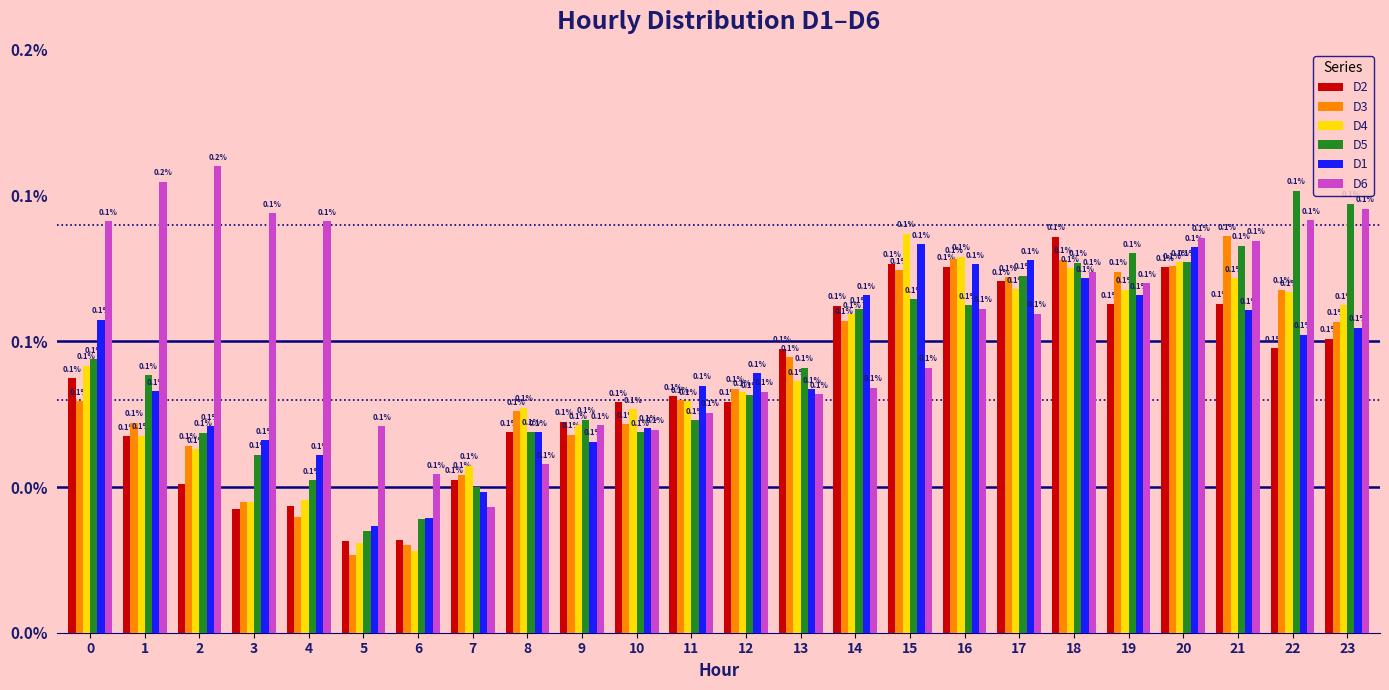

List the labels in order of D6 value, largest first.

2, 1, 23, 3, 22, 0, 4, 20, 21, 18, 19, 16, 17, 15, 14, 12, 13, 11, 9, 5, 10, 8, 6, 7